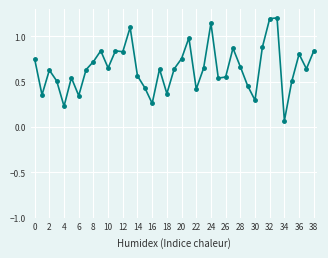

What is the maximum value shown in the chart?

1.2